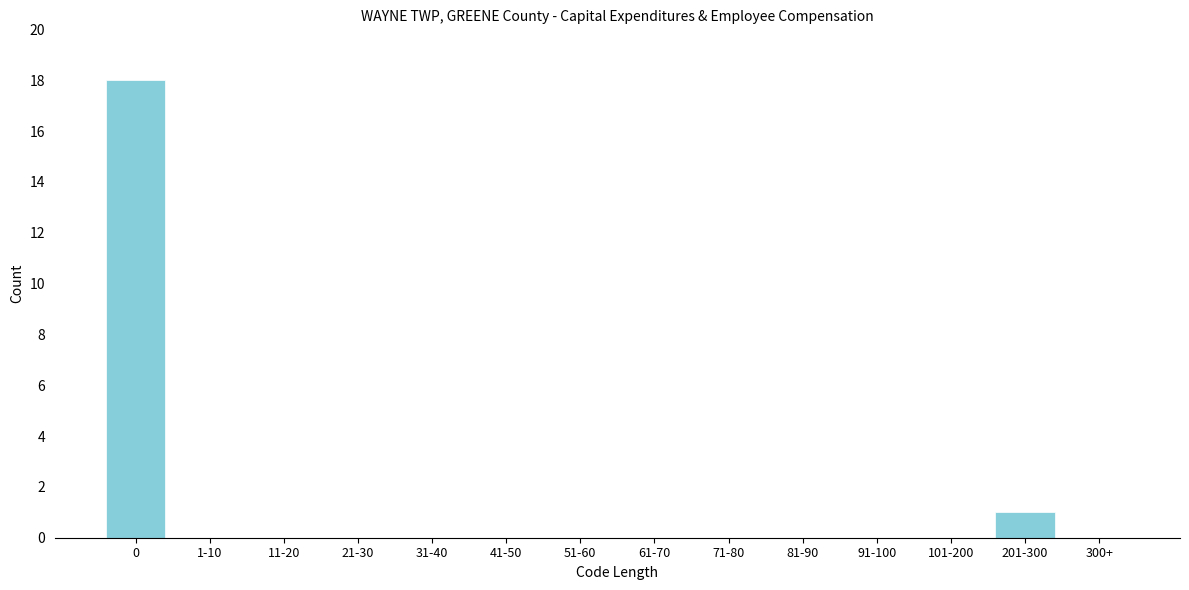

Reading left to right, list all the values displayed in this chart.

0=18	1-10=0	11-20=0	21-30=0	31-40=0	41-50=0	51-60=0	61-70=0	71-80=0	81-90=0	91-100=0	101-200=0	201-300=1	300+=0